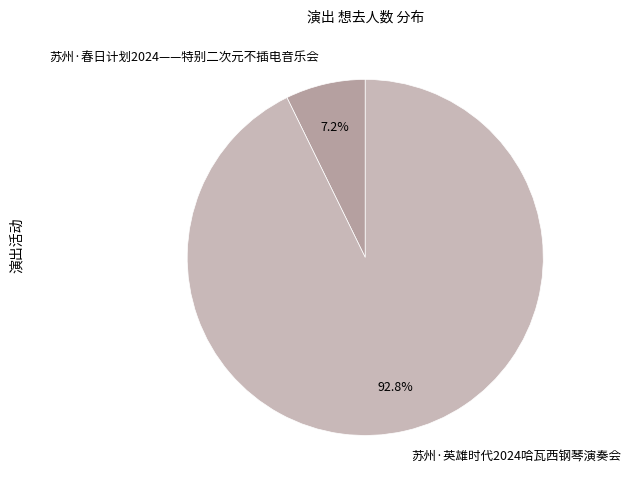

Which category has the smallest portion of the pie?

苏州·春日计划2024——特别二次元不插电音乐会